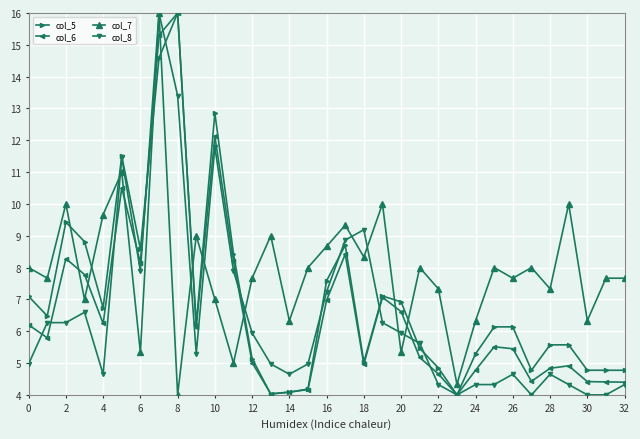

Which series has the largest total across all categories?

col_7